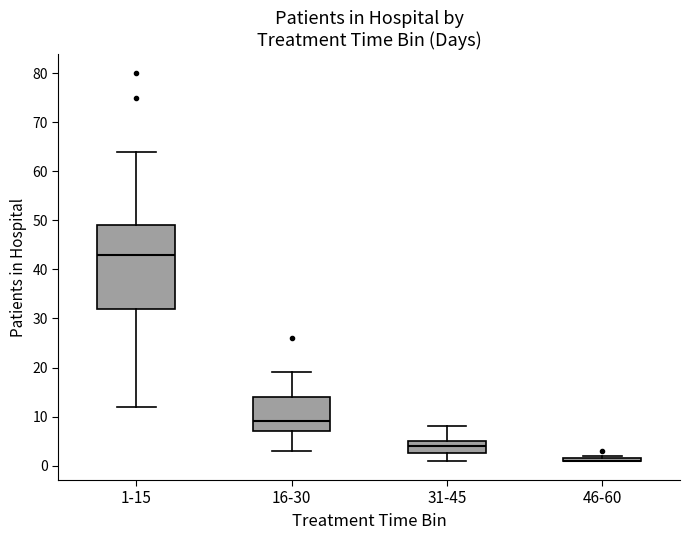

Comparing the boxes themselves (not the whiskers), which one is the tallest?

1-15